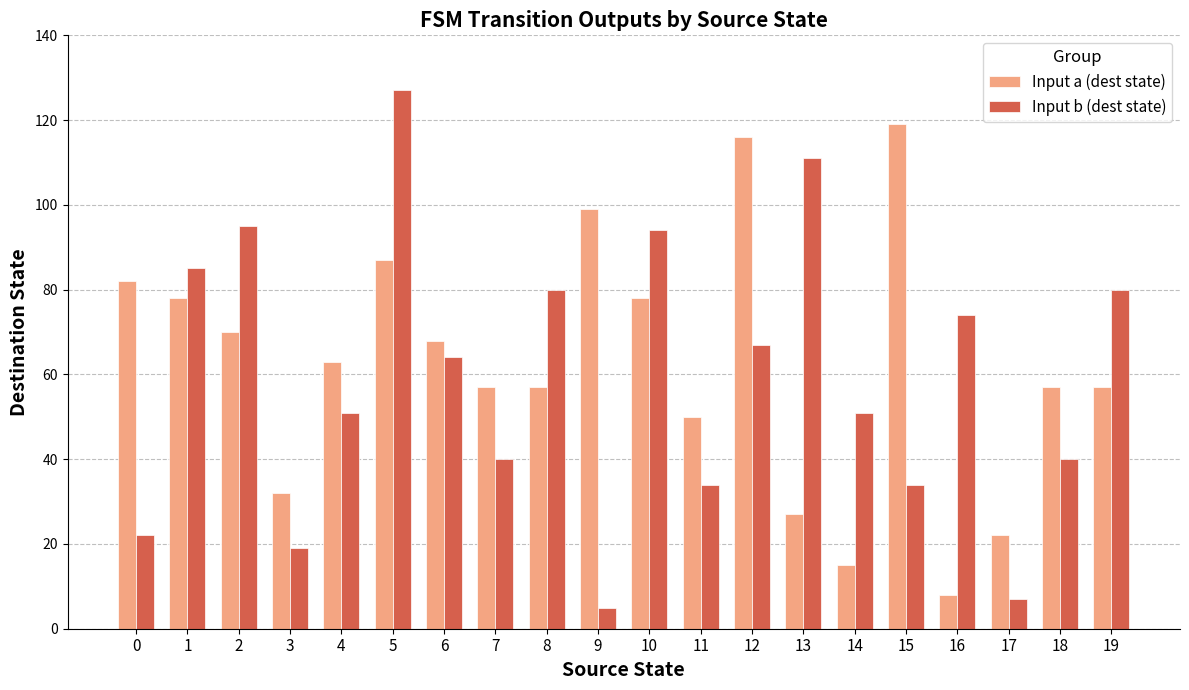

What is the difference between the second highest and second lowest values in the Input a (dest state) series?

101